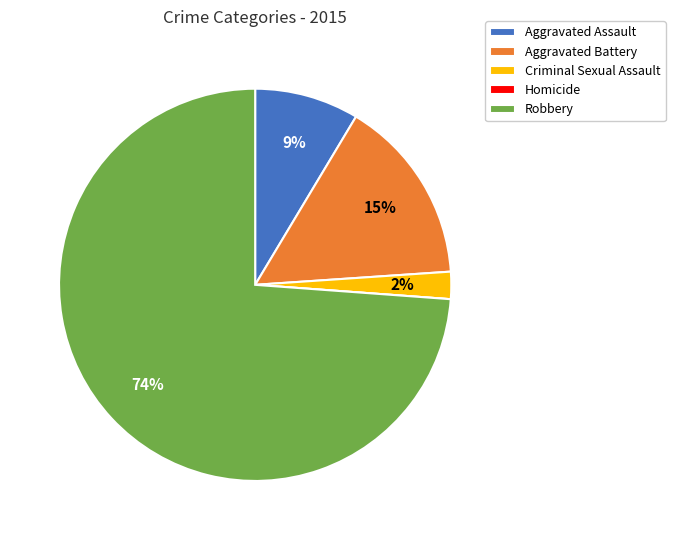

To the nearest percent, what portion does Robbery represent?

74%